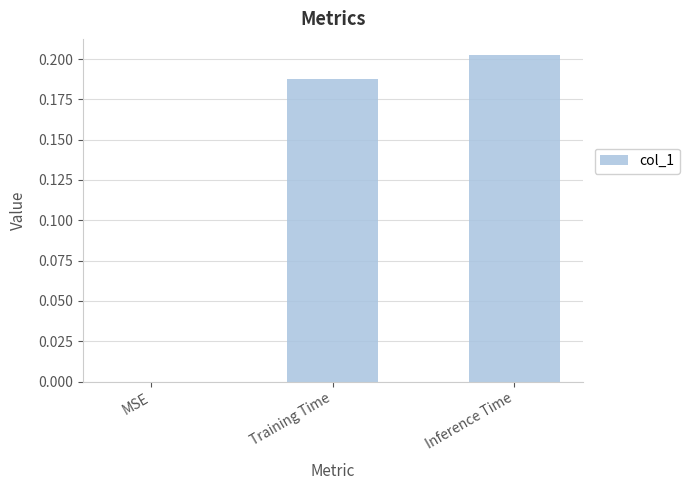

Which label corresponds to the largest value in the chart?

Inference Time